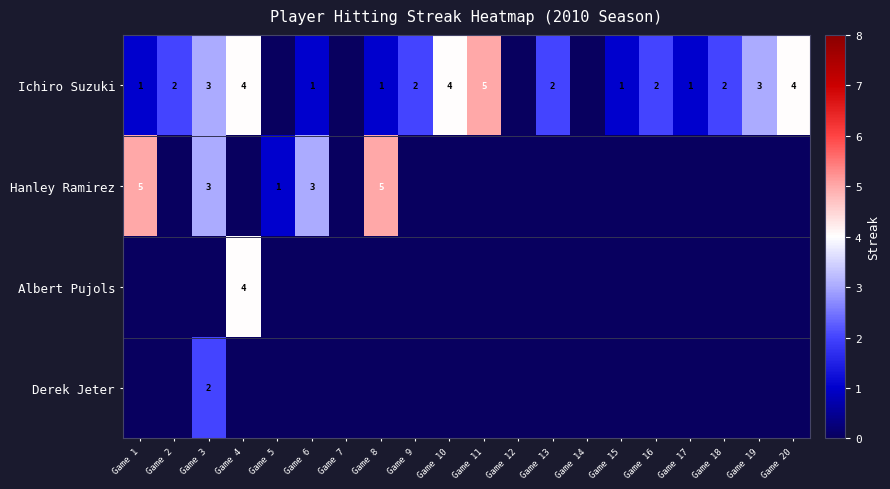

At how many categories does at least one series exceed 4?

3